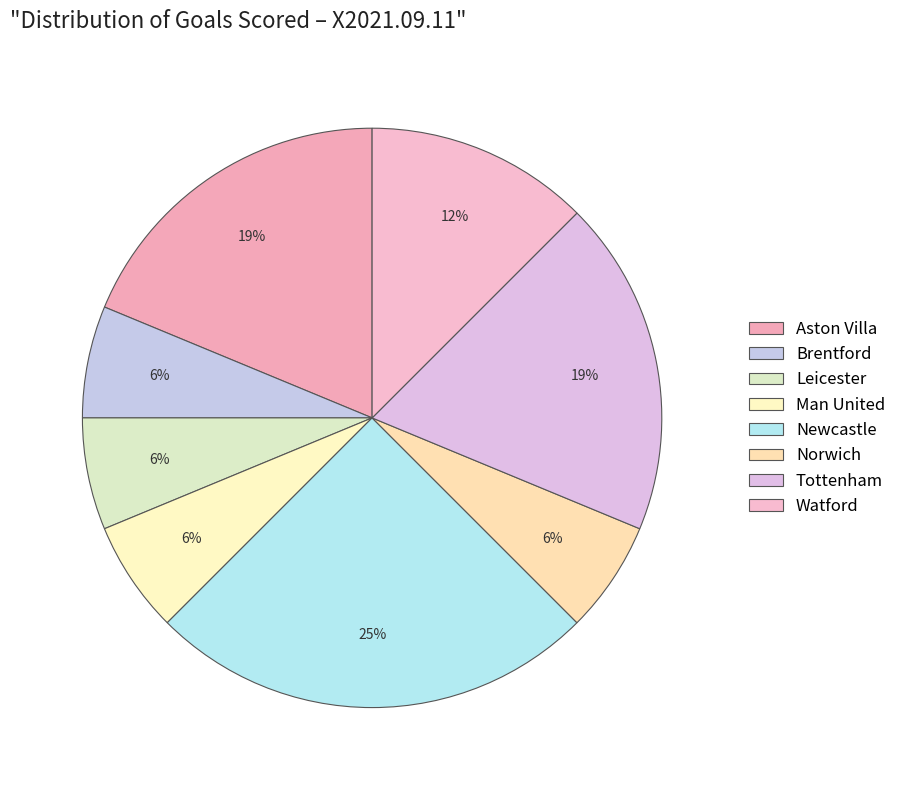

Approximately how many times larger is the value at Aston Villa compared to Watford?

1.5